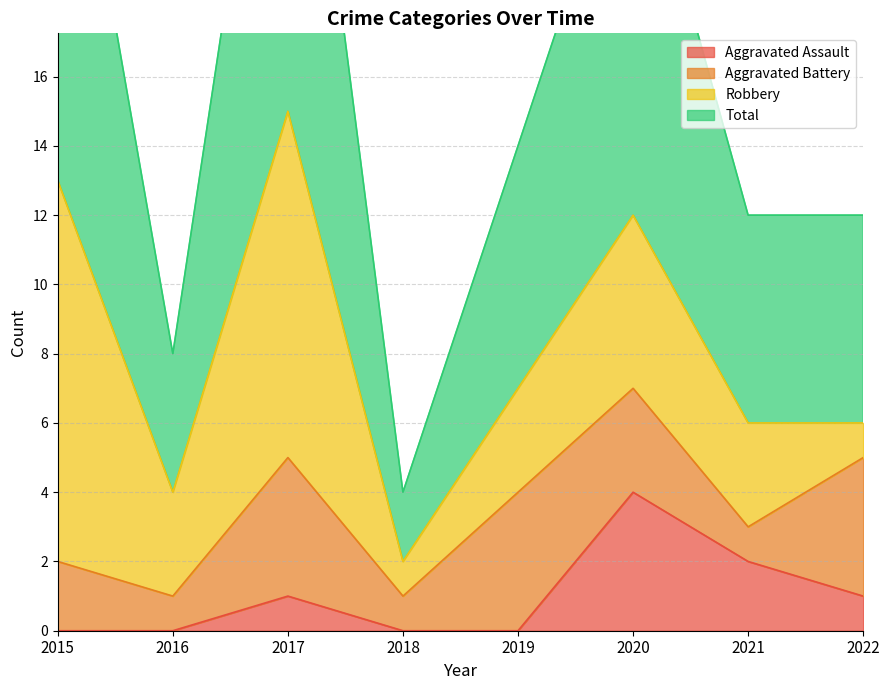

Which series has the largest total across all categories?

Total